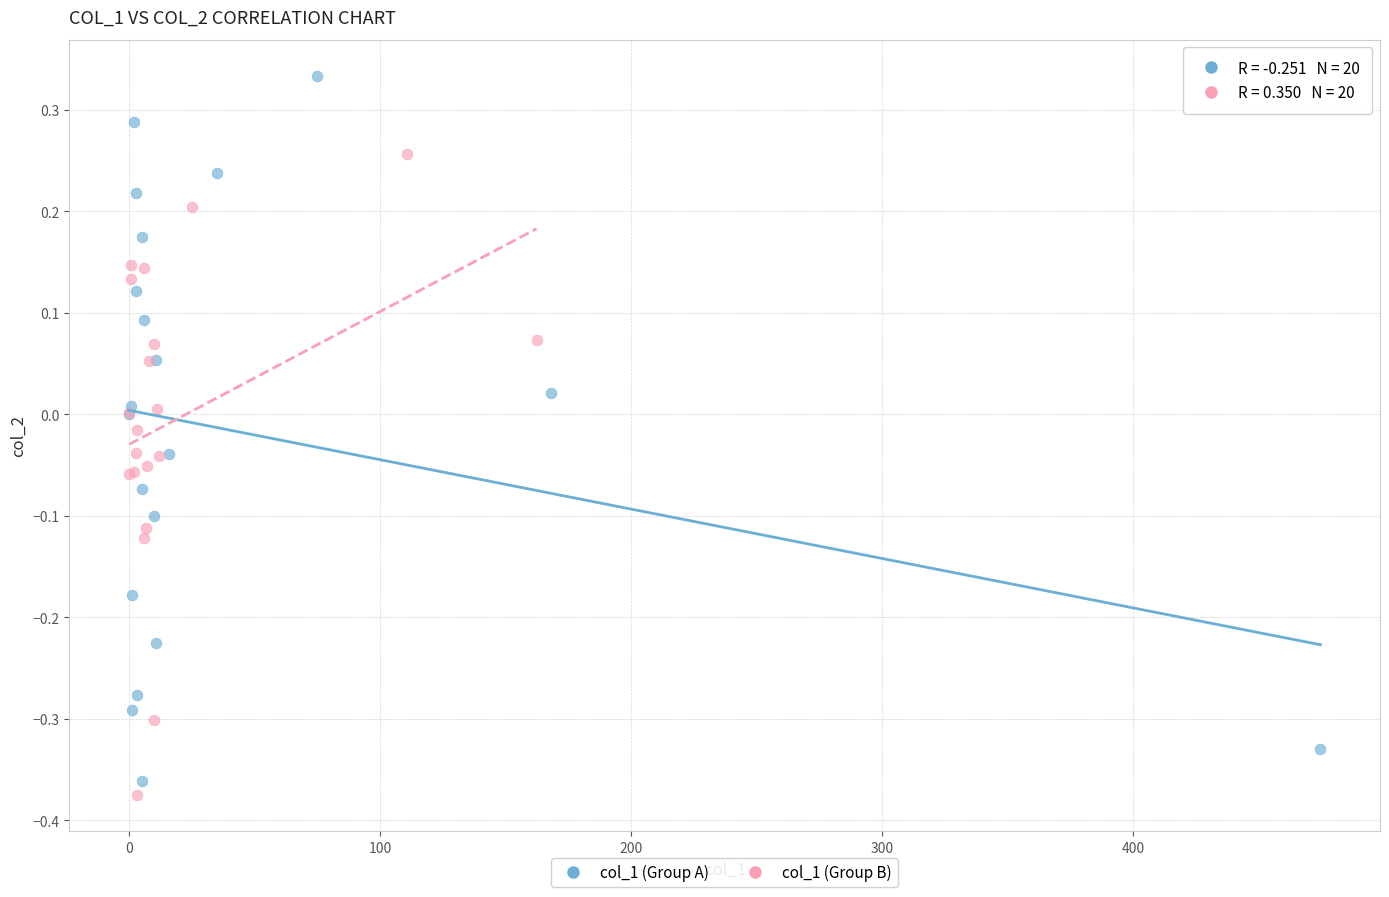

Which series has the widest spread of Y values?

col_1 (Group A)